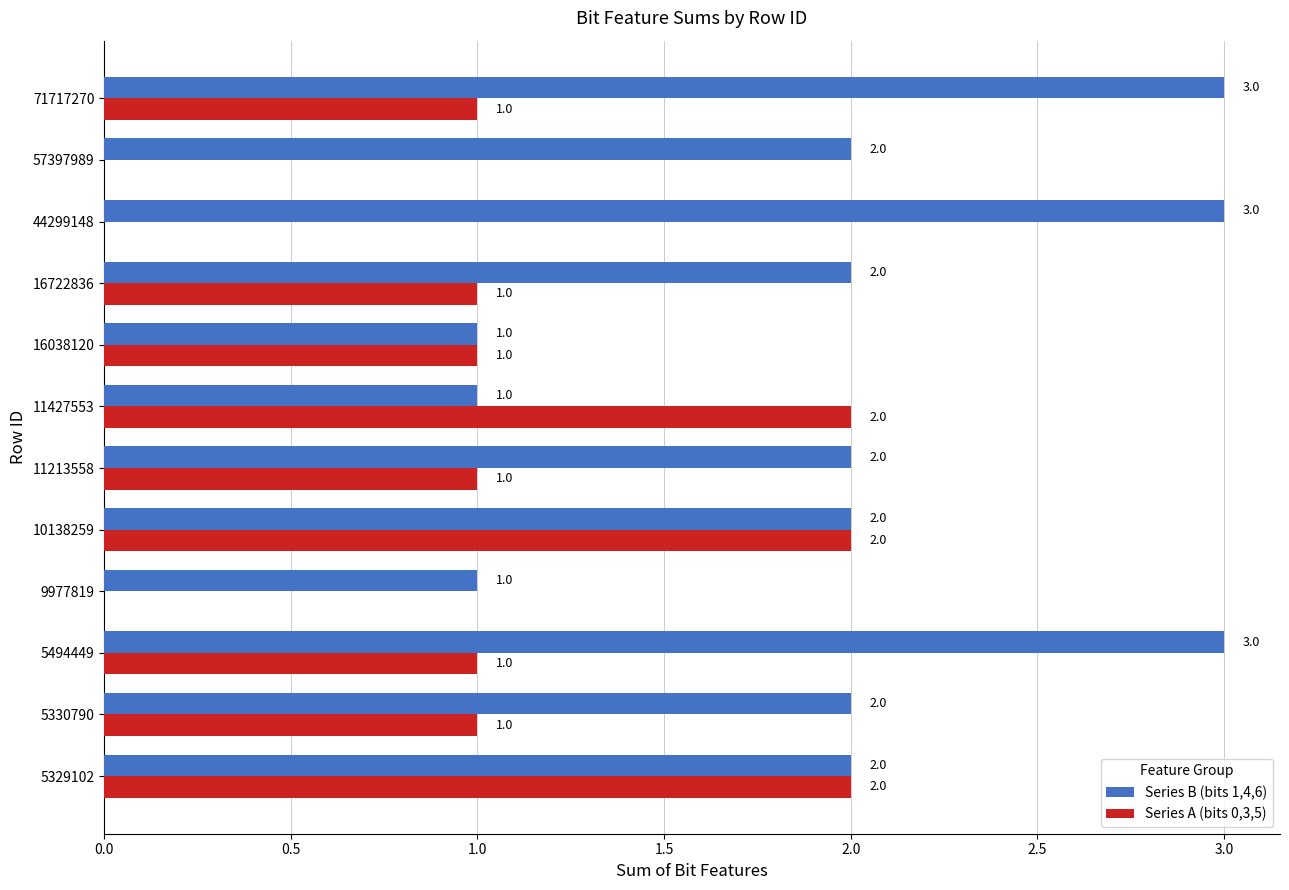

What is the greatest value displayed?

3